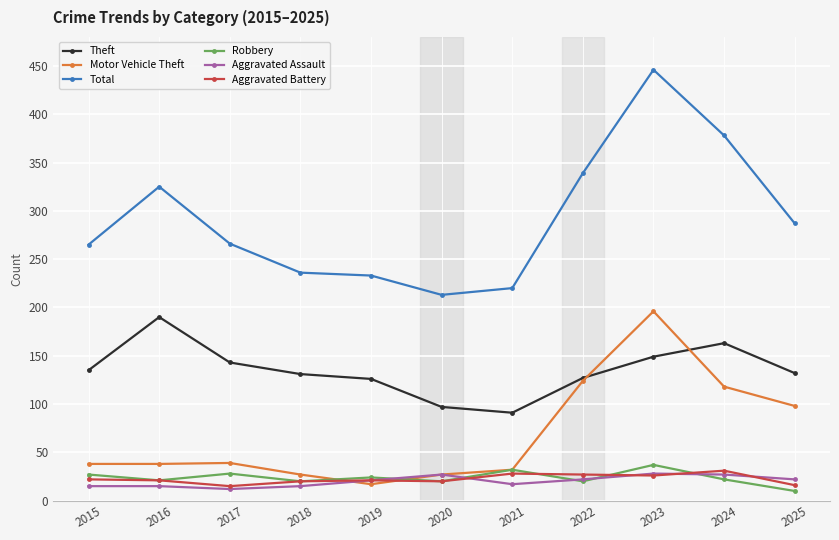

What is the difference between the maximum and minimum values in the Aggravated Battery series?

16